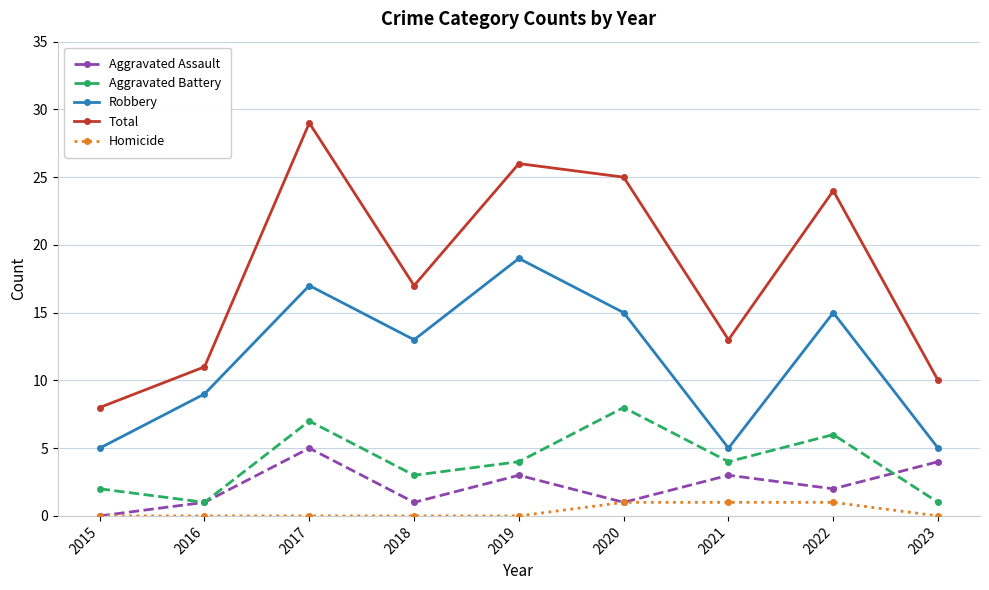

What are all the series names shown in the legend?

Aggravated Assault, Aggravated Battery, Robbery, Total, Homicide